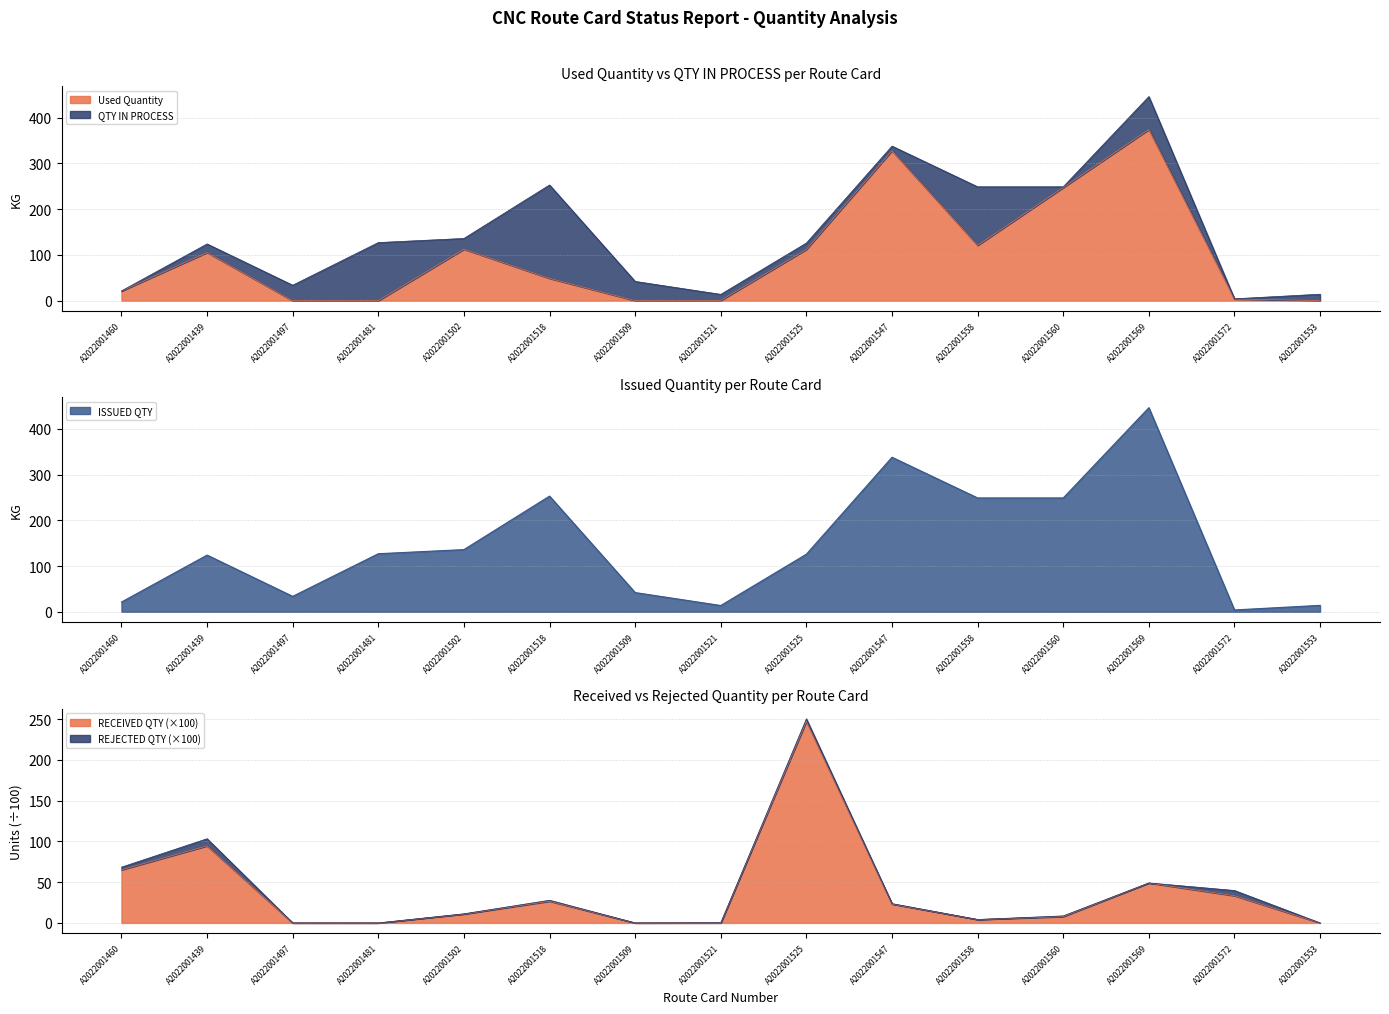

True or false: Used Quantity has a value of -188.5 at A2022001553.

False